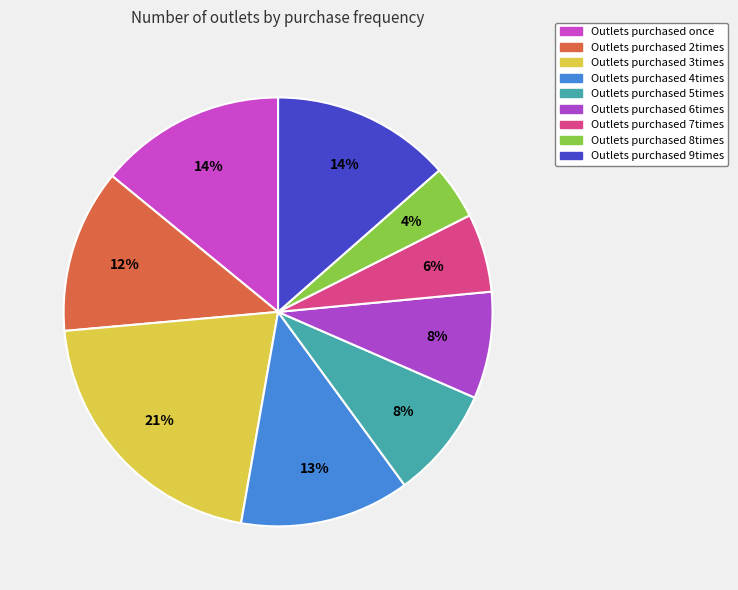

Which has a higher value, Outlets purchased 6times or Outlets purchased 4times?

Outlets purchased 4times